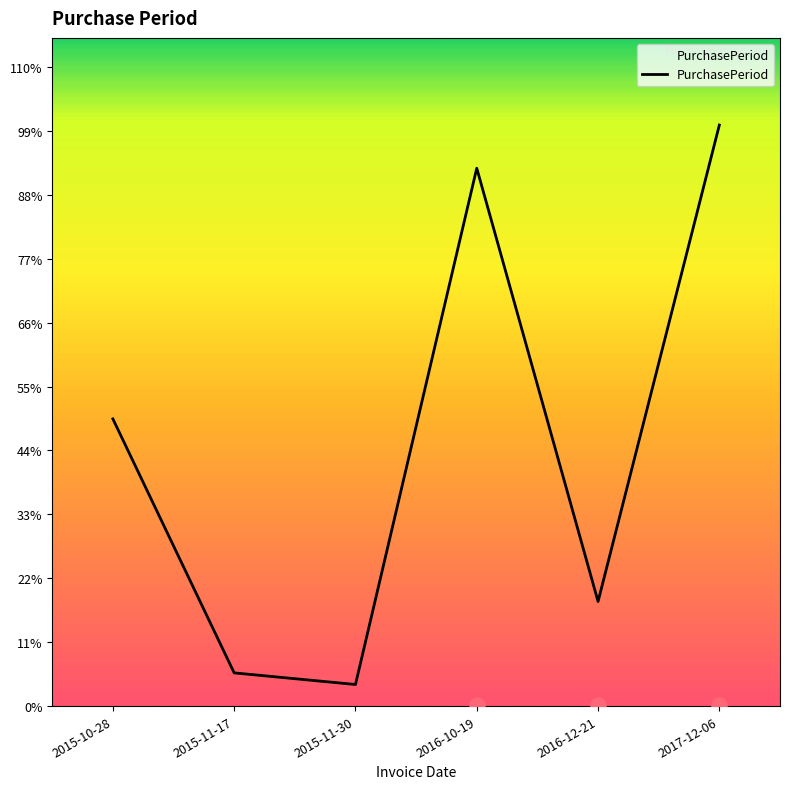

What is the change in value from 2015-11-17 to 2016-10-19?

+304